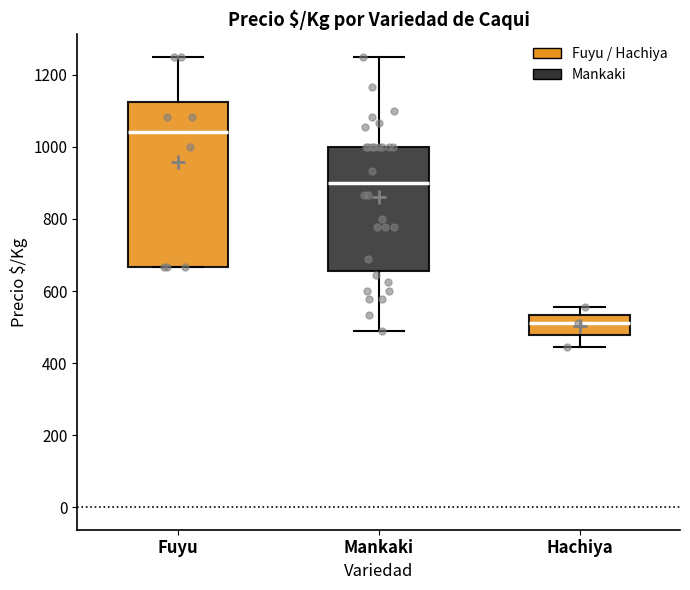

Reading left to right, read every box against the y-axis: the position of its median line, the range the box covers, and the ends of its whiskers. The values are not printed on the chart, so give them approximately, as read against the axis.

Fuyu: median 1040, box 660 to 1120, whiskers 660 to 1260
Mankaki: median 900, box 660 to 1000, whiskers 480 to 1260
Hachiya: median 520, box 480 to 540, whiskers 440 to 560